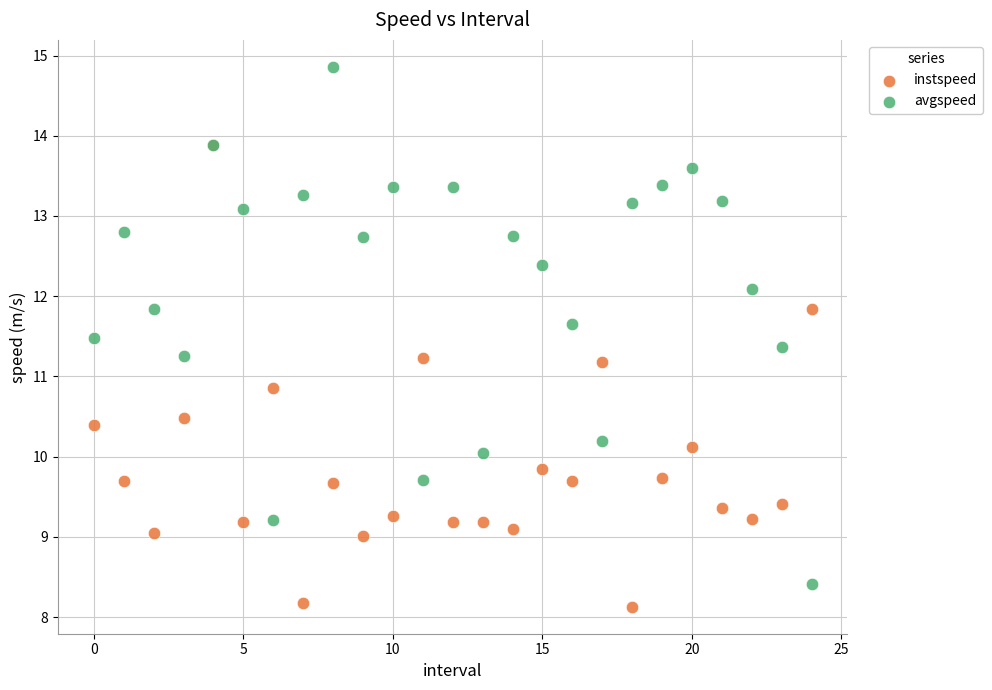

What are all the series names shown in the legend?

instspeed, avgspeed